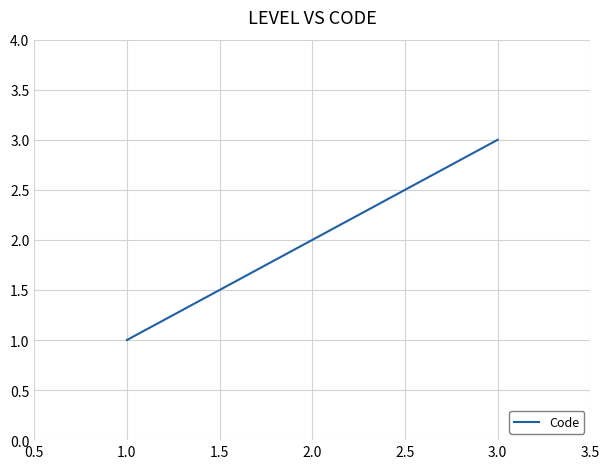

At which category does the chart reach its minimum across all series?

1.0